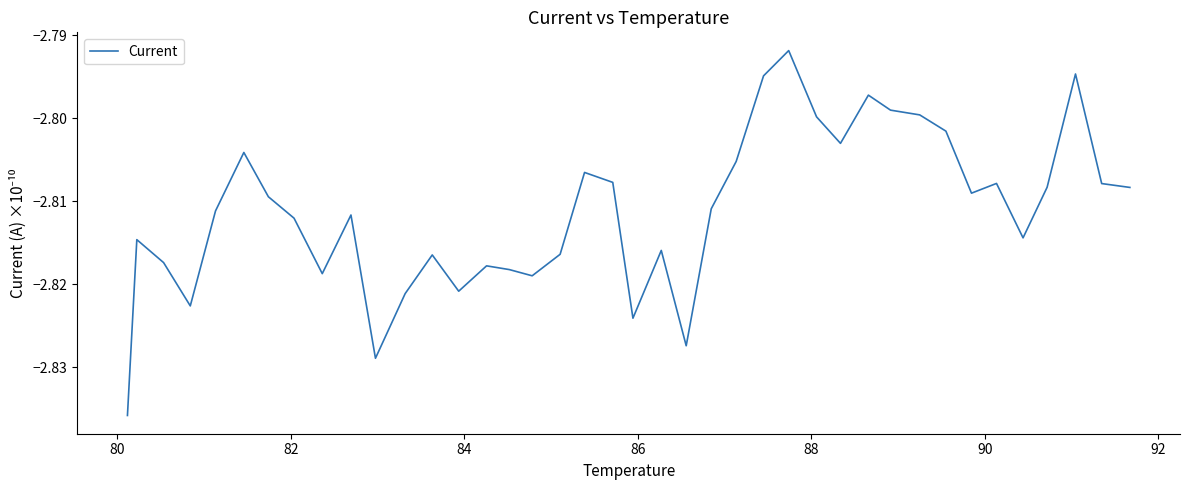

What is the sum of all values?

-112.5